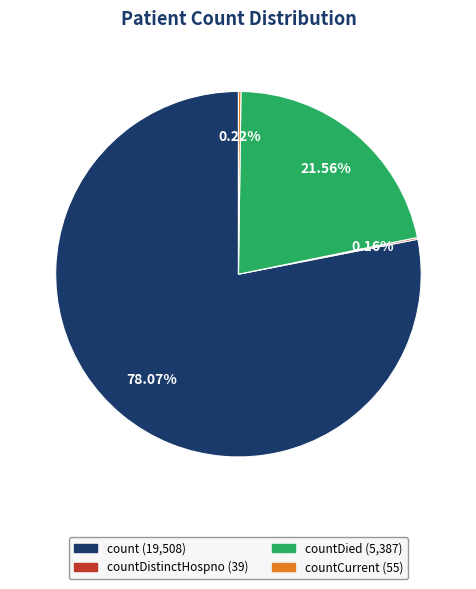

Does any single category account for the majority?

Yes